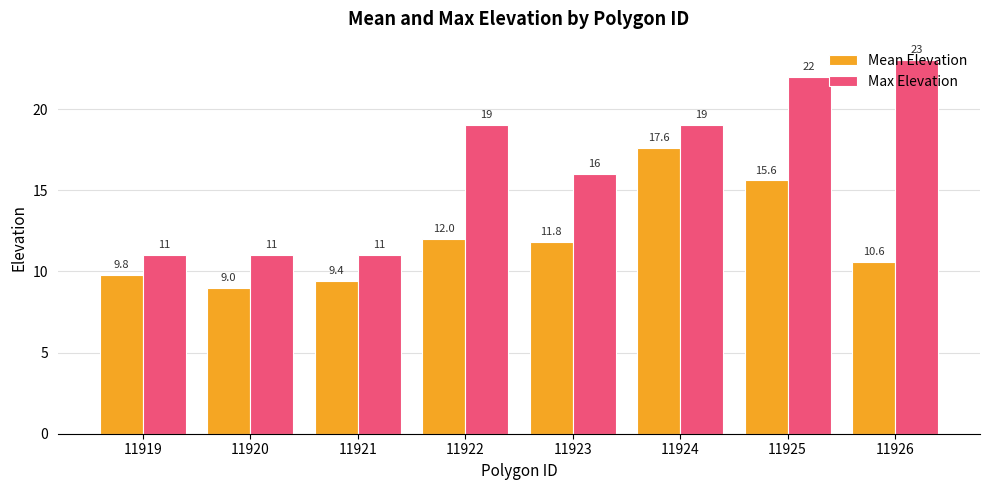

What is the sum of the Max Elevation values at 11921 and 11924?

30.0